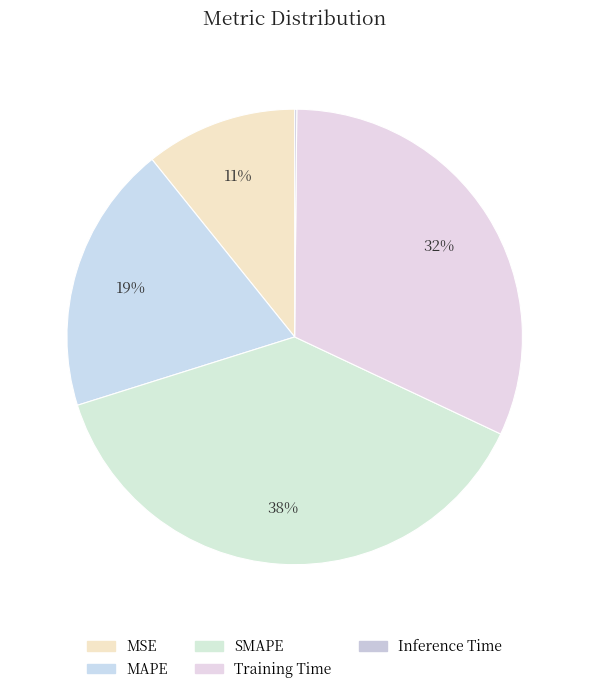

To the nearest percent, what percentage of the pie is SMAPE?

38%